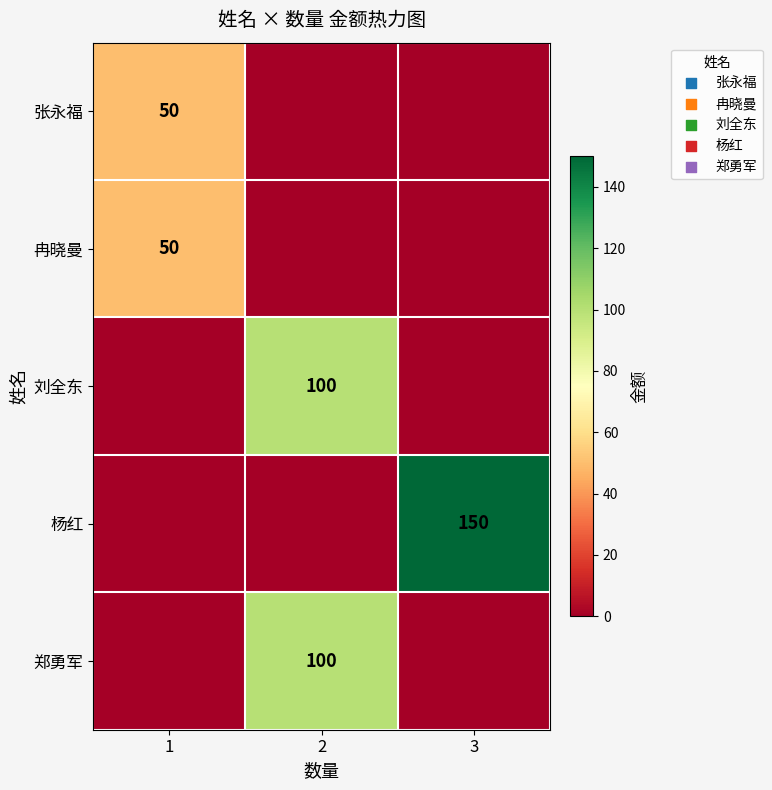

The value of 杨红 at 3 is 262. True or false?

False